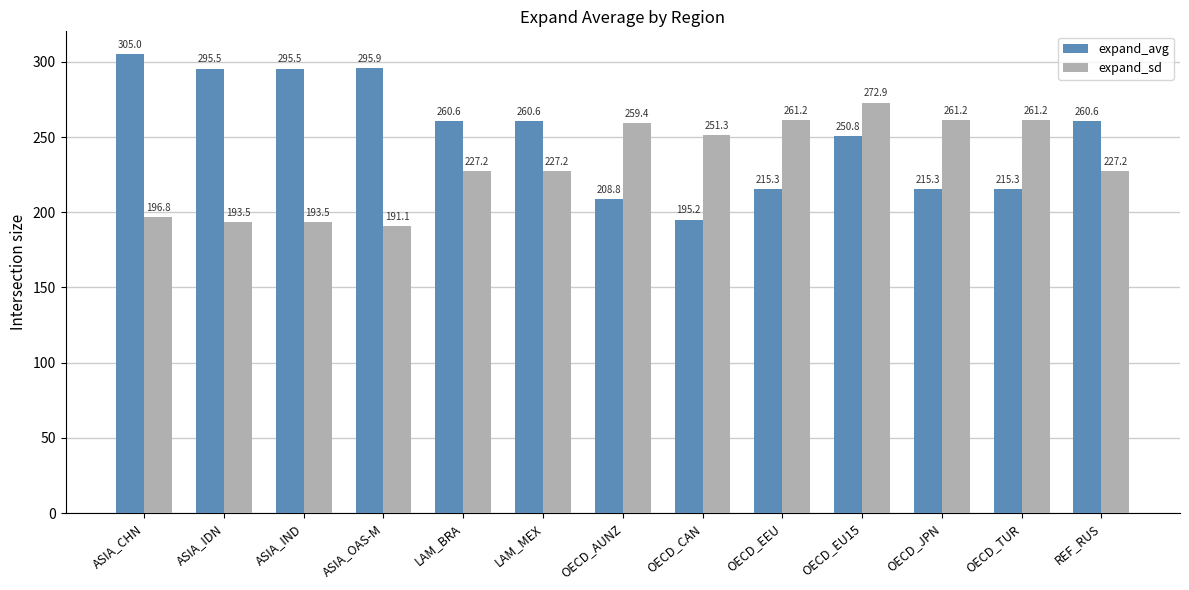

What is the value of the expand_avg bar at the 13th from the left?

260.6